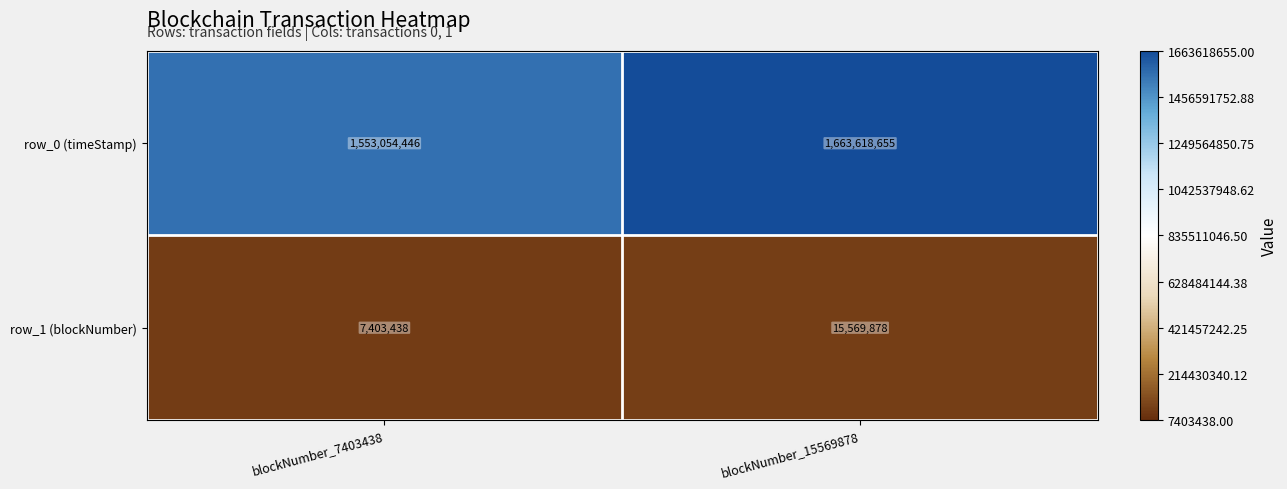

What is the difference between the maximum and minimum values in the row_1 (blockNumber) series?

8166440